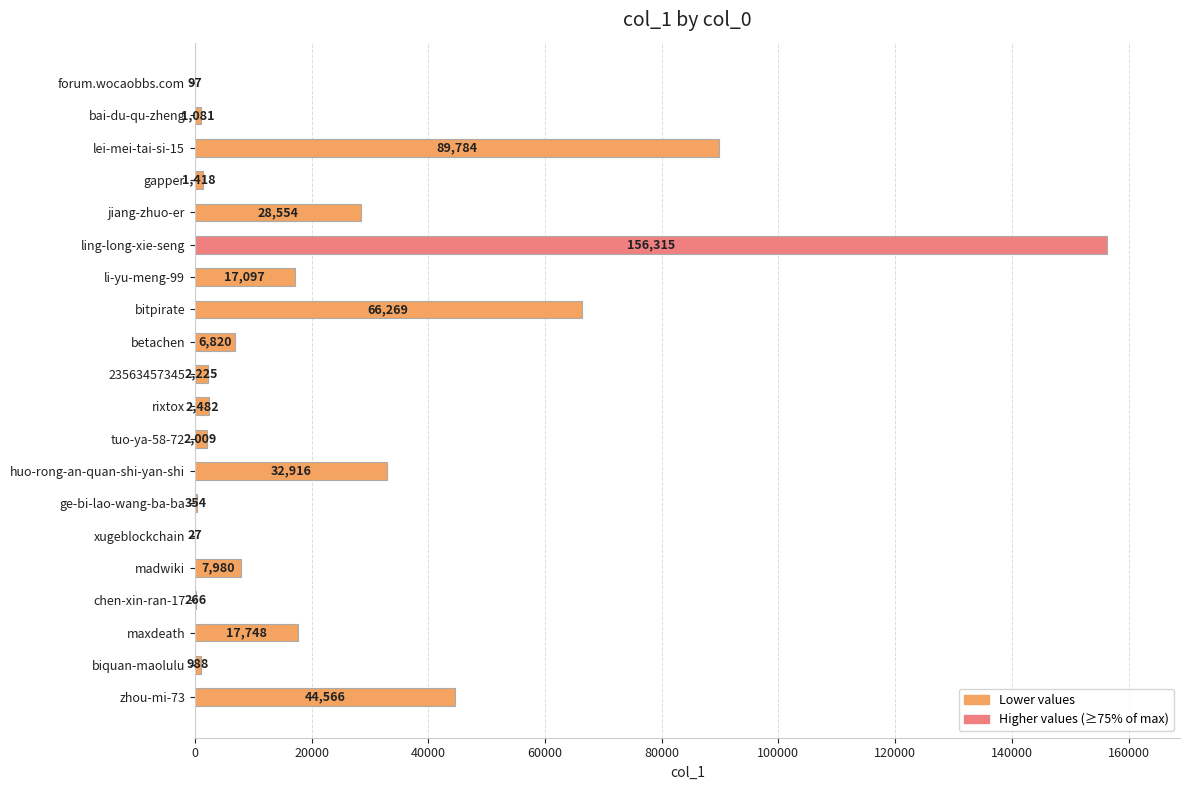

What is the sum of the values at jiang-zhuo-er and zhou-mi-73?

73120